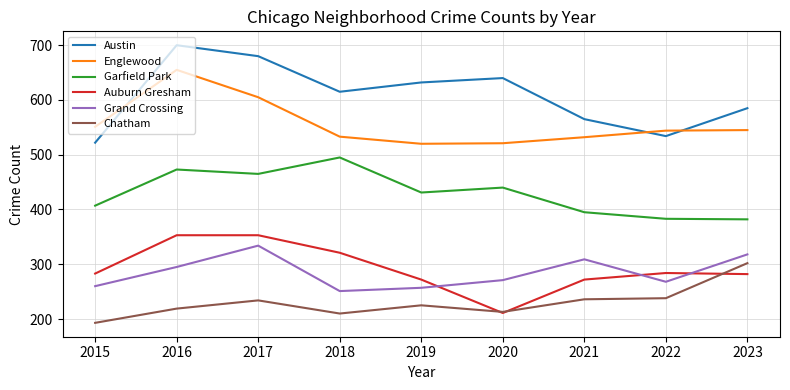

What is the sum of all Austin values?

5473